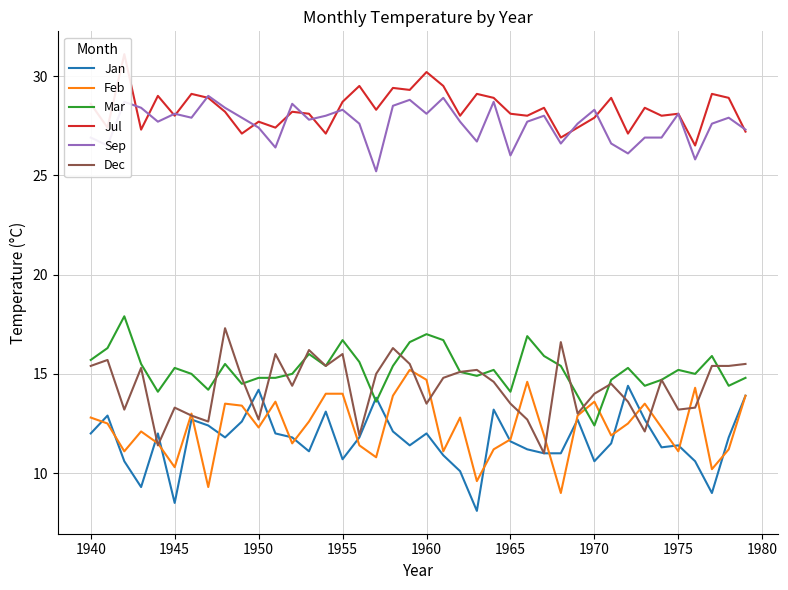

What is the minimum value for Feb?

9.0